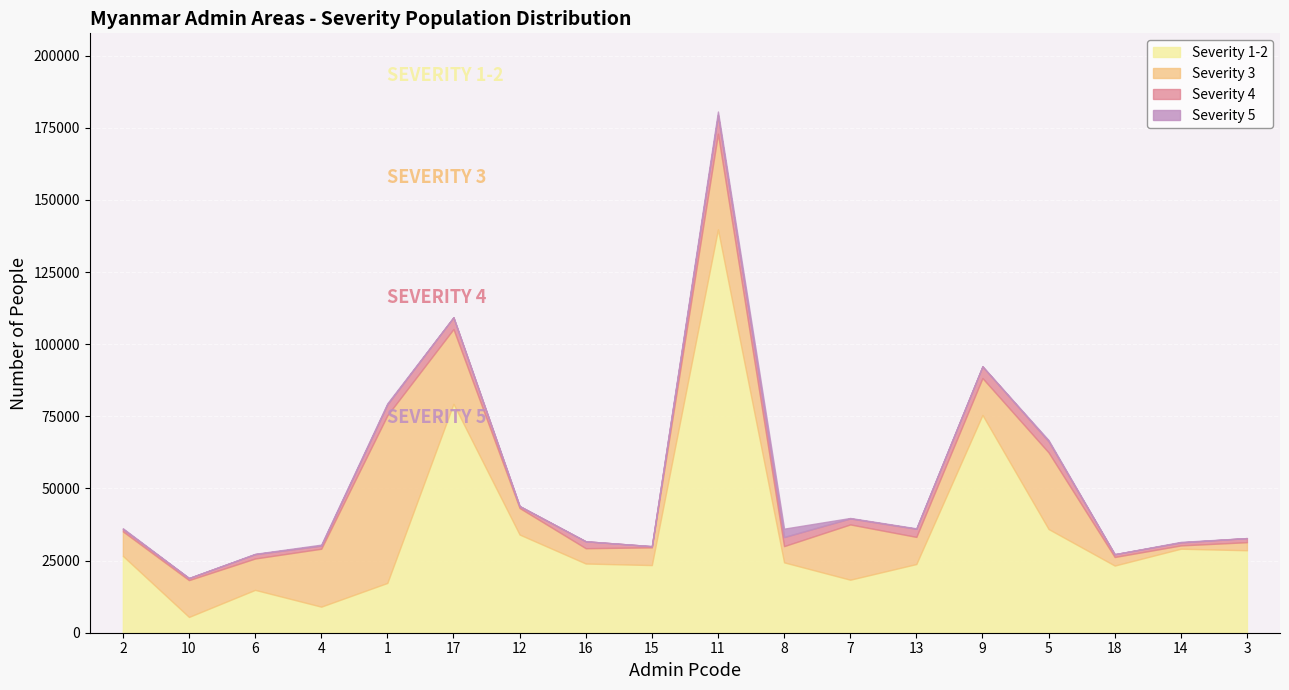

At which category does # severity levels 1-2 reach its first local peak?

6